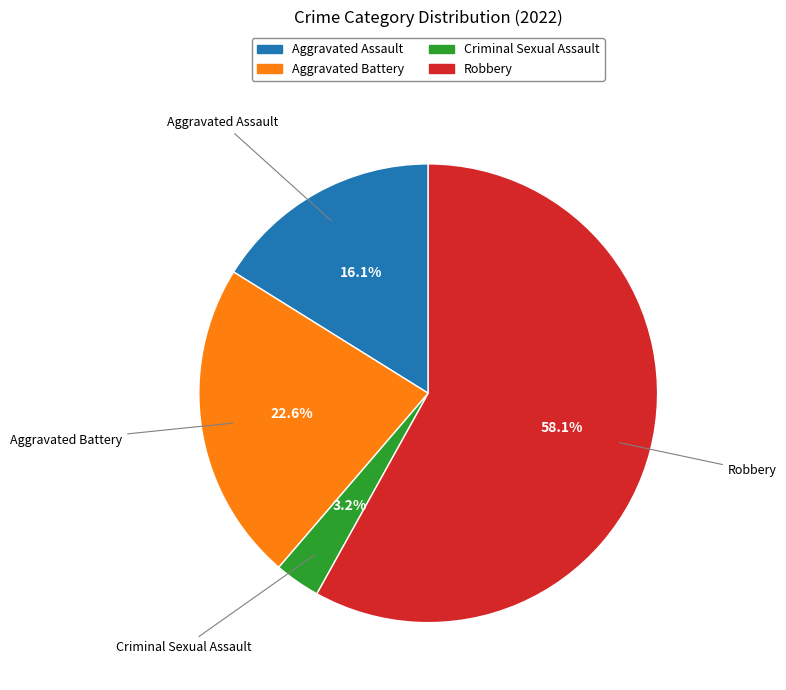

Which has a higher value, Aggravated Assault or Robbery?

Robbery